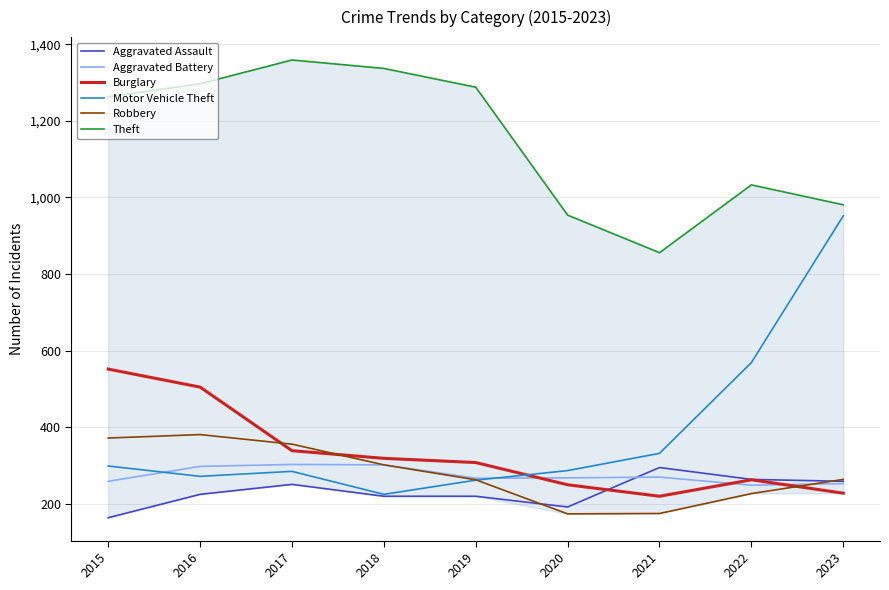

At how many categories does at least one series exceed 381?

9